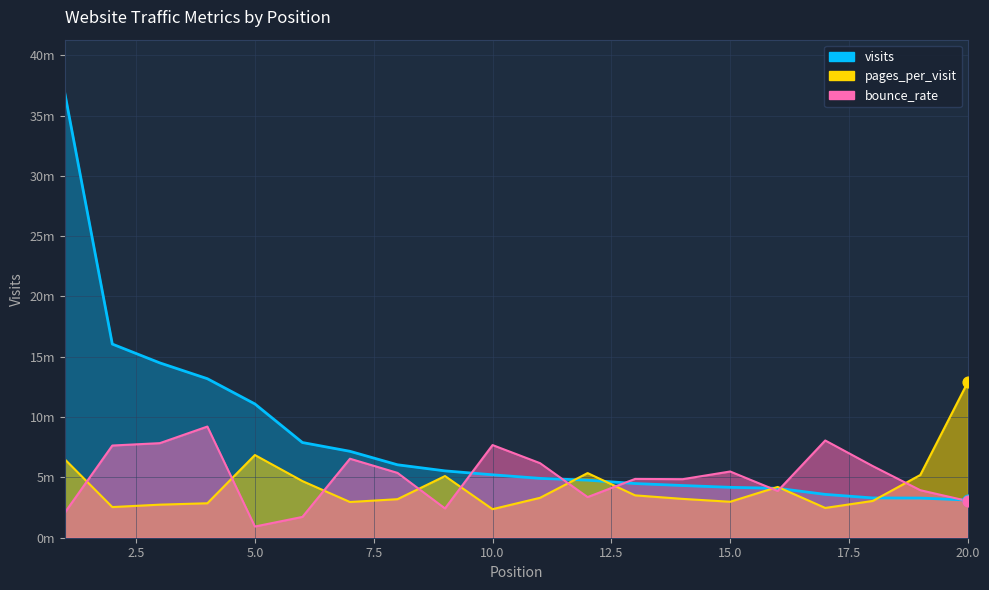

Which series has the widest spread of Y values?

visits